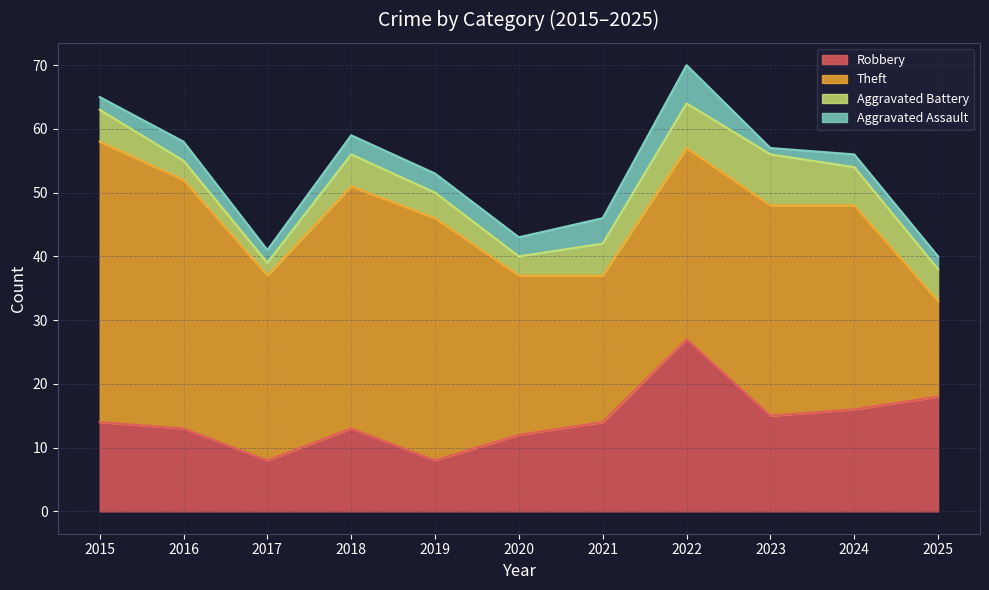

Where is the first local maximum for Robbery?

2018